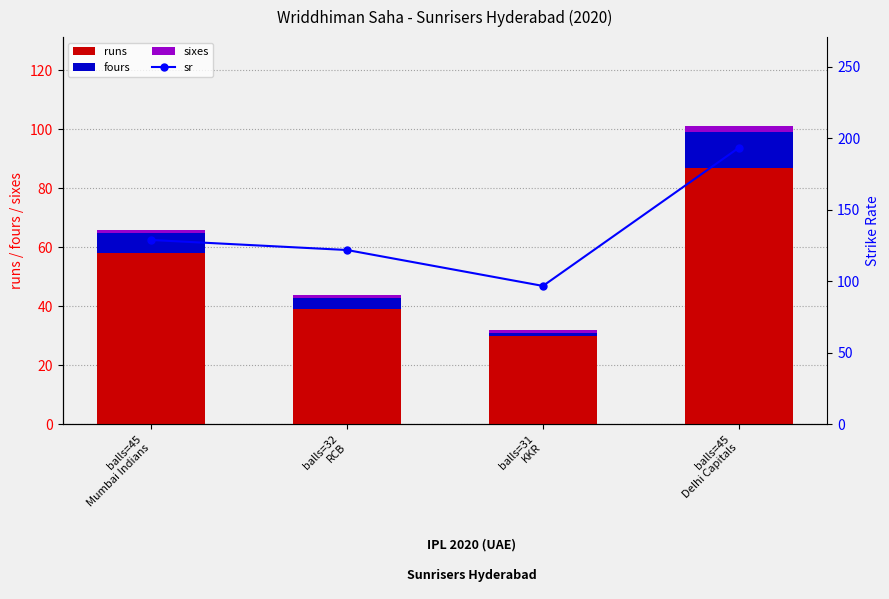

Where is sr nearest to the value 145?

balls=45
Mumbai Indians